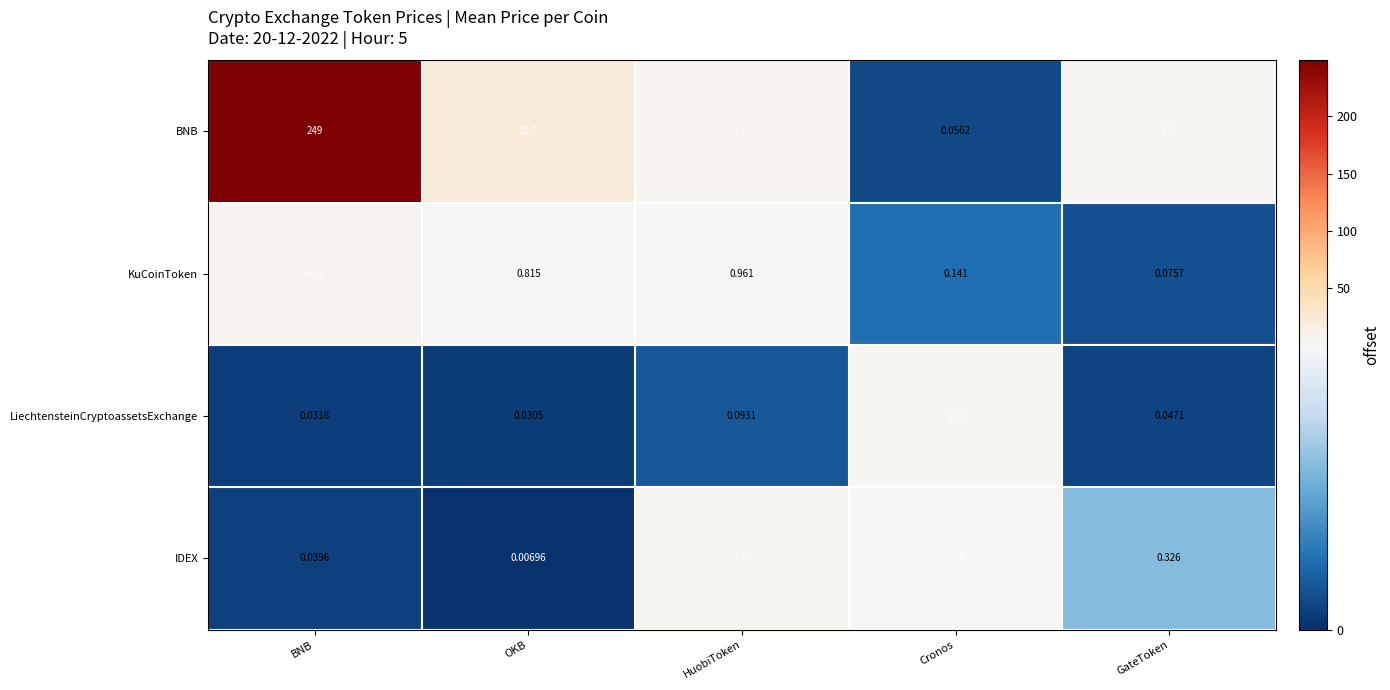

Rank the categories by KuCoinToken value from highest to lowest.

BNB, HuobiToken, OKB, Cronos, GateToken